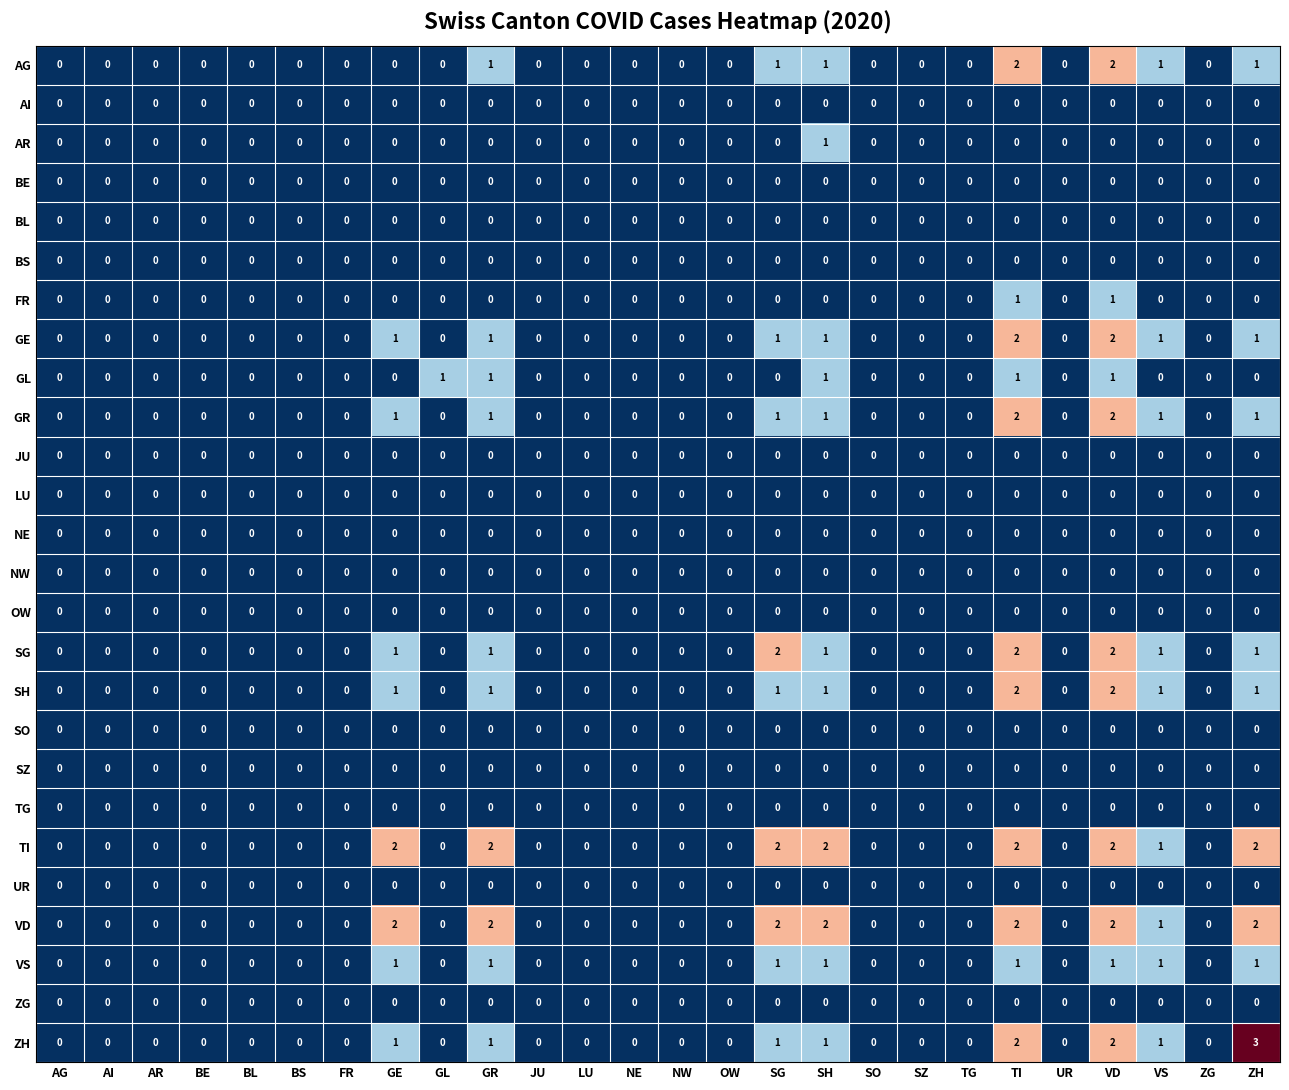

Which series has the widest spread of values?

ZH